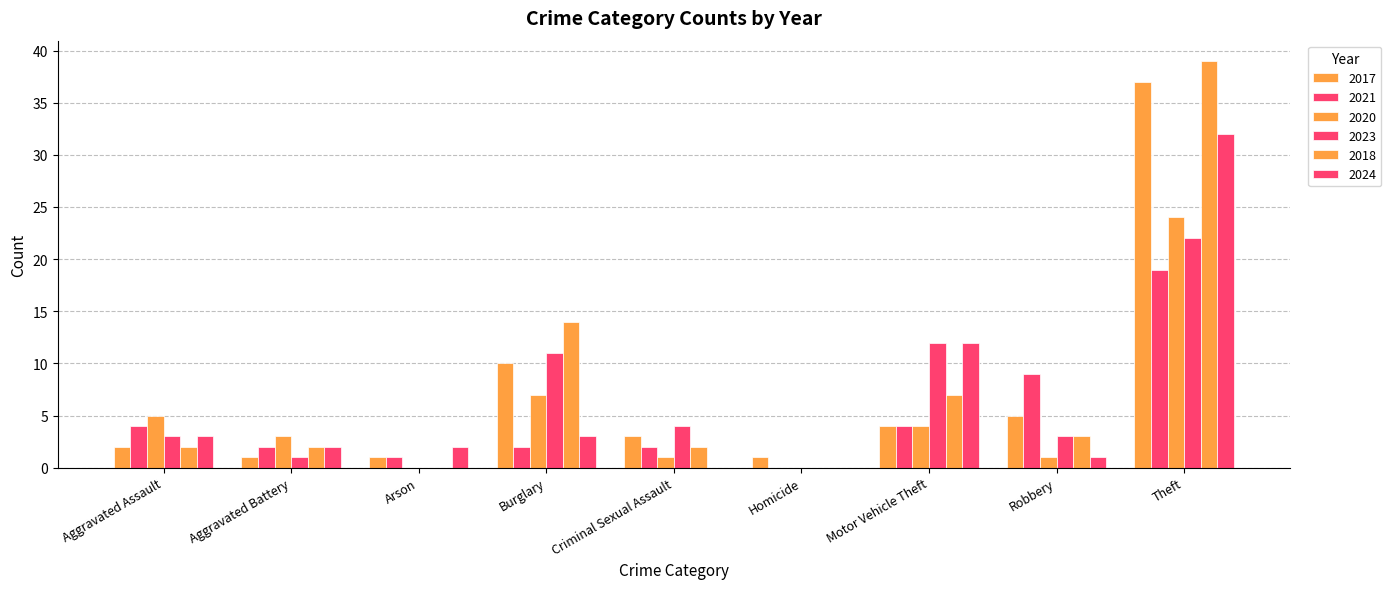

Are the bars horizontal?

No